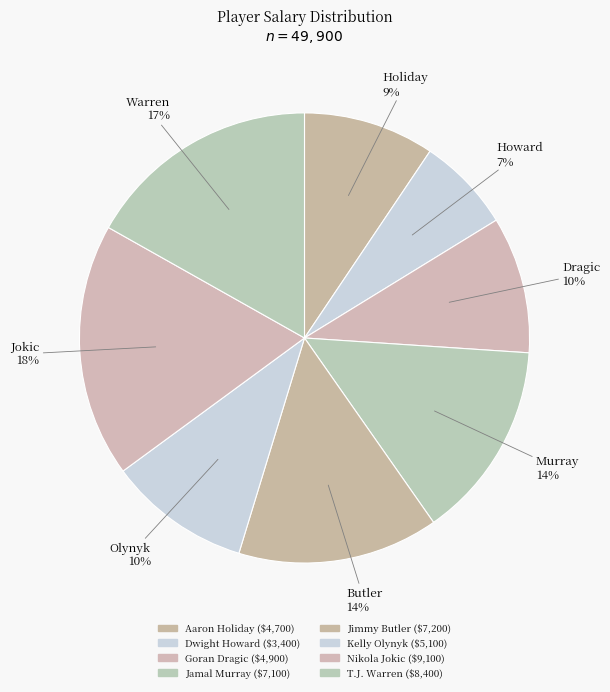

To the nearest percent, what is the average slice percentage?

12%